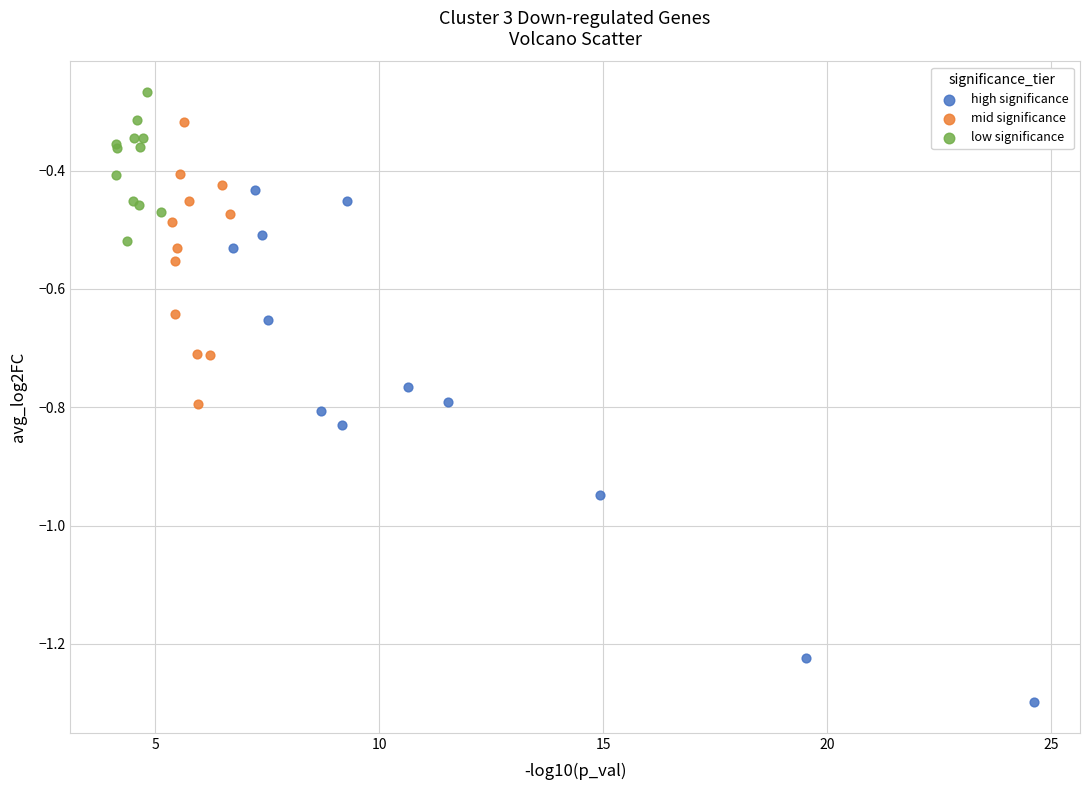

Which series reaches the minimum Y coordinate?

high significance